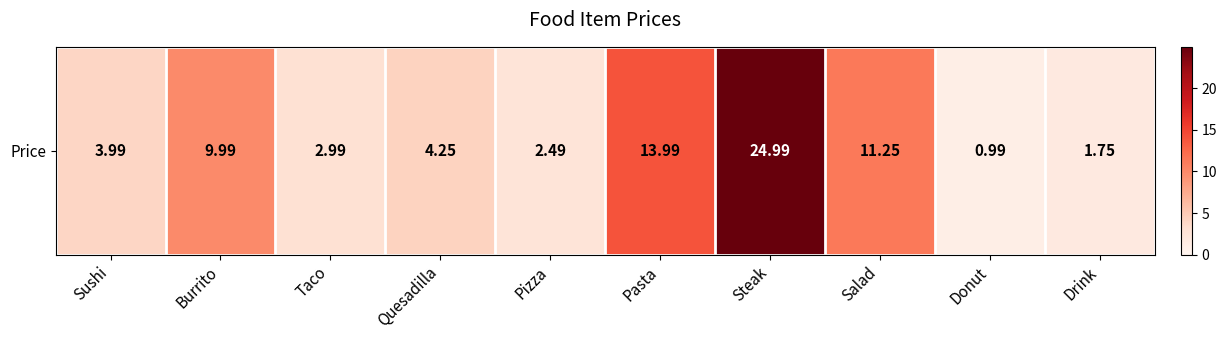

What is the sum of all values?

76.7